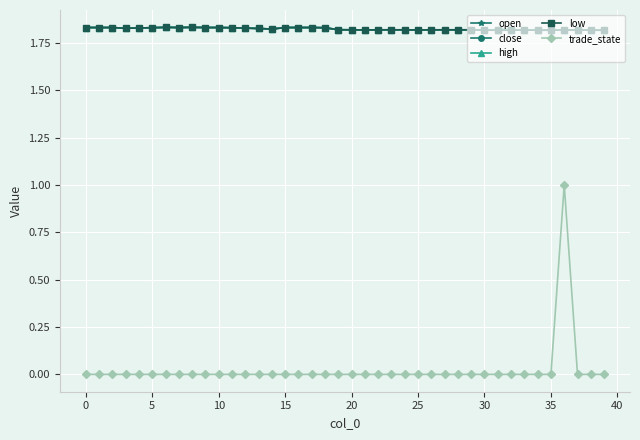

Which series has the widest spread of values?

trade_state